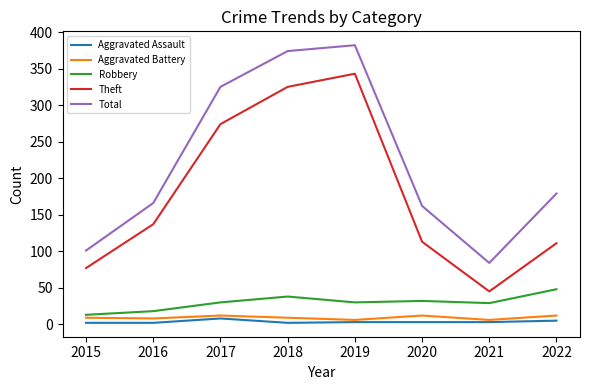

Where is Theft nearest to the value 194?

2016